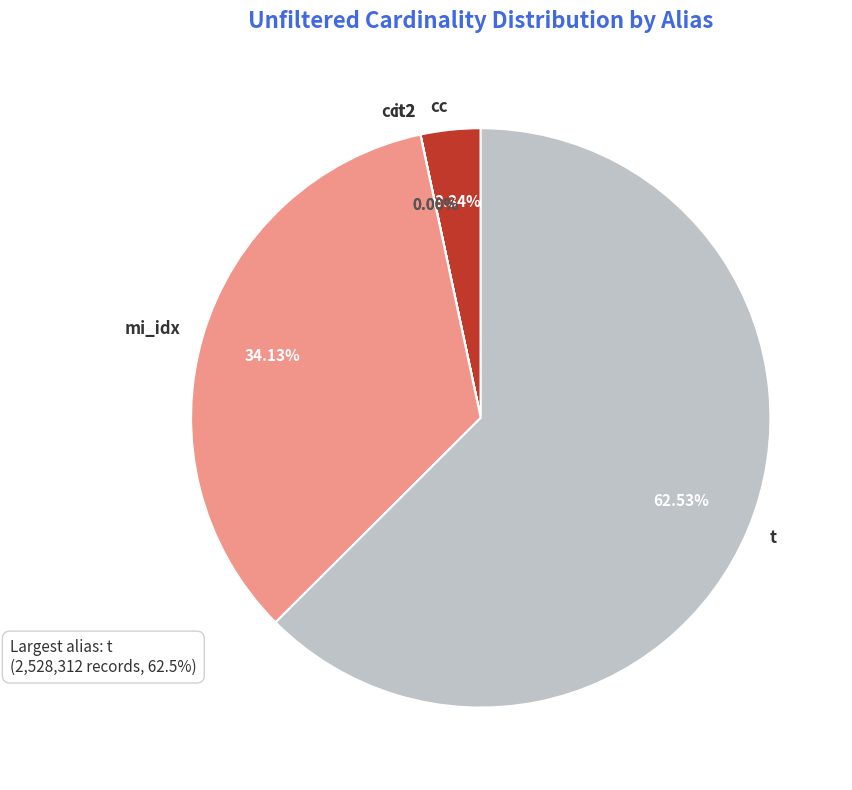

Which category has the biggest portion of the pie?

t